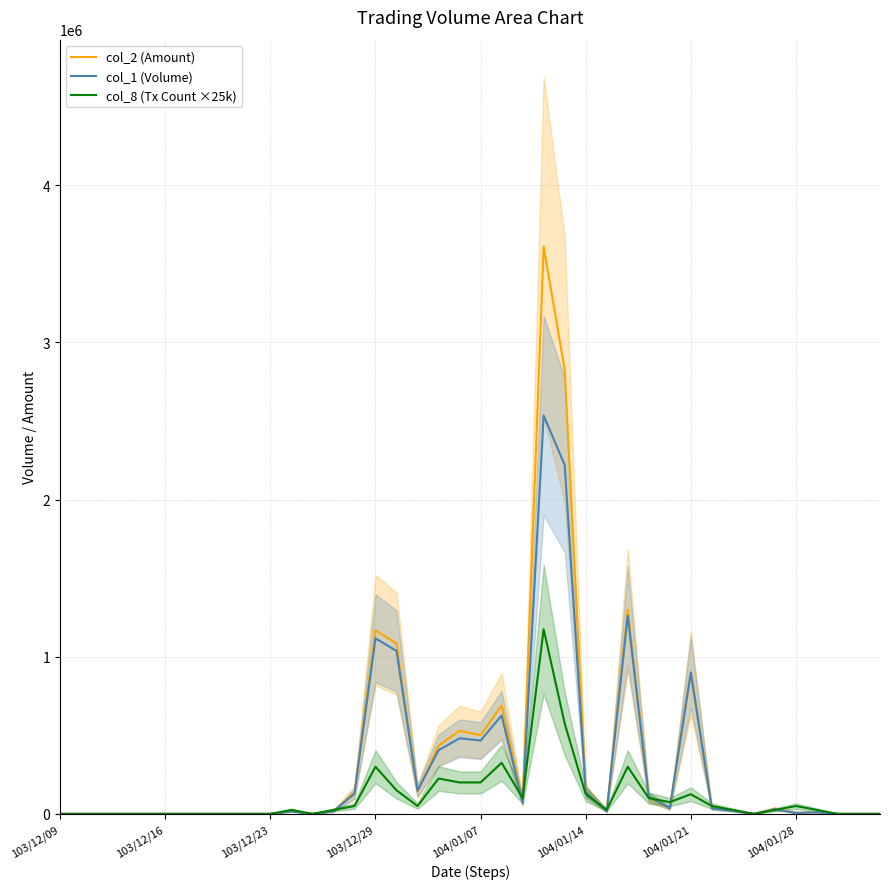

What is the average value of the col_1 (Volume) series?

295750